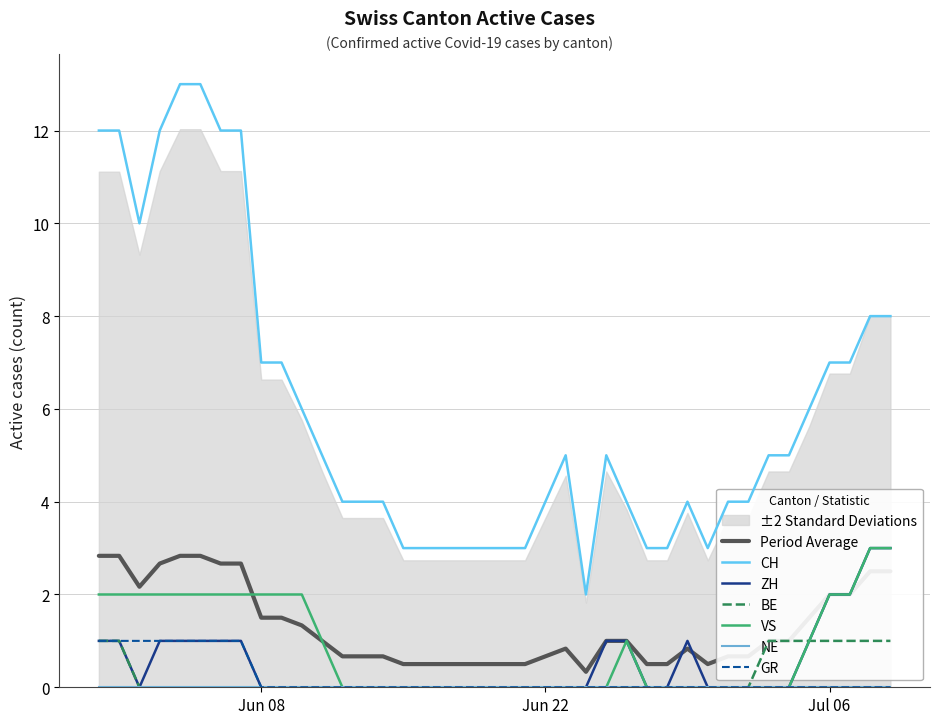

True or false: GR and Period Average cross at least once.

False